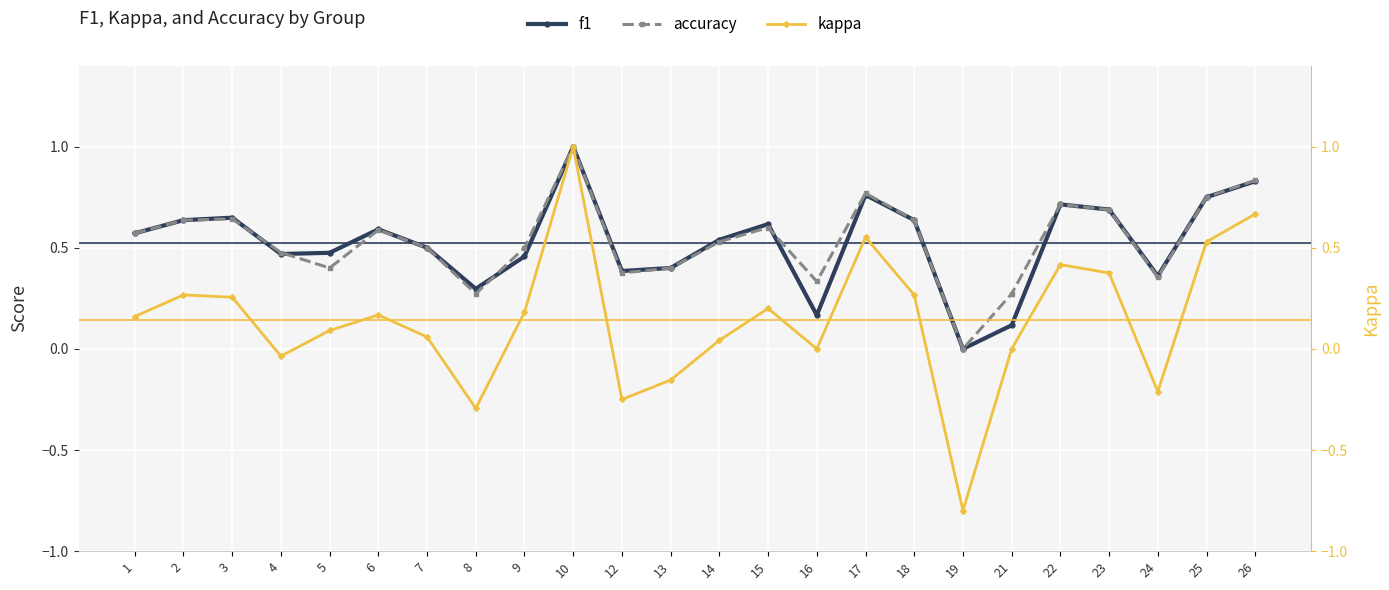

How many values in accuracy are above zero?

23